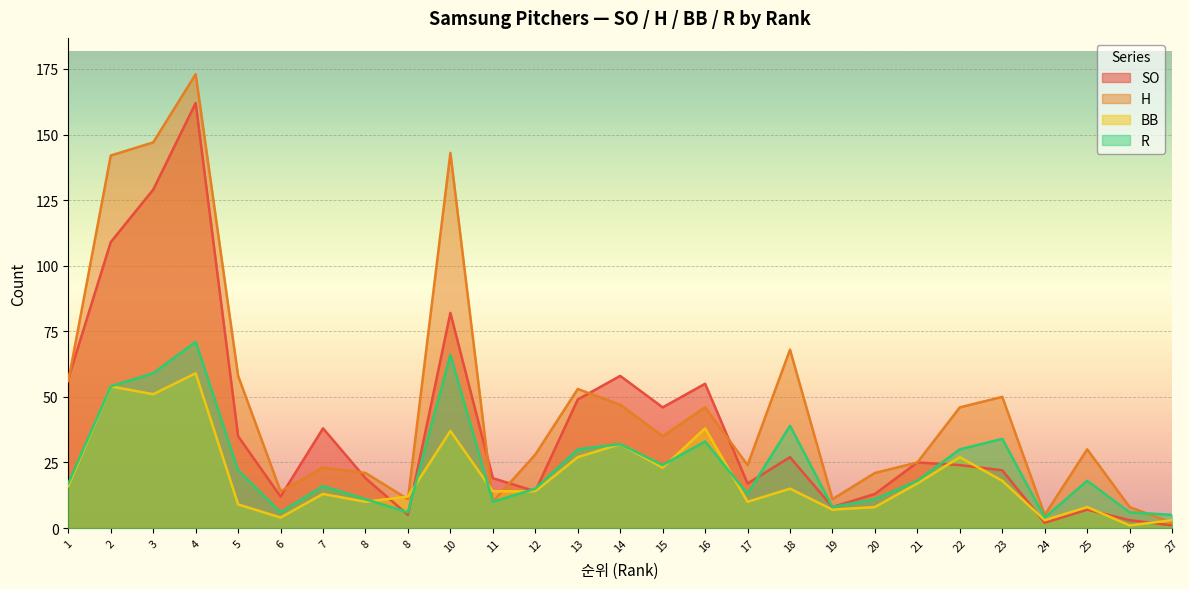

What is the maximum value for R?

71